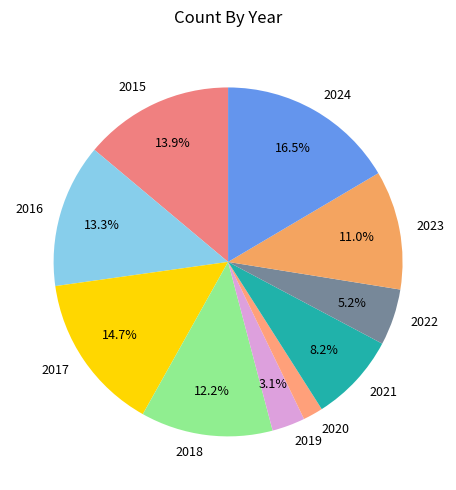

What is the largest slice in the pie chart?

2024